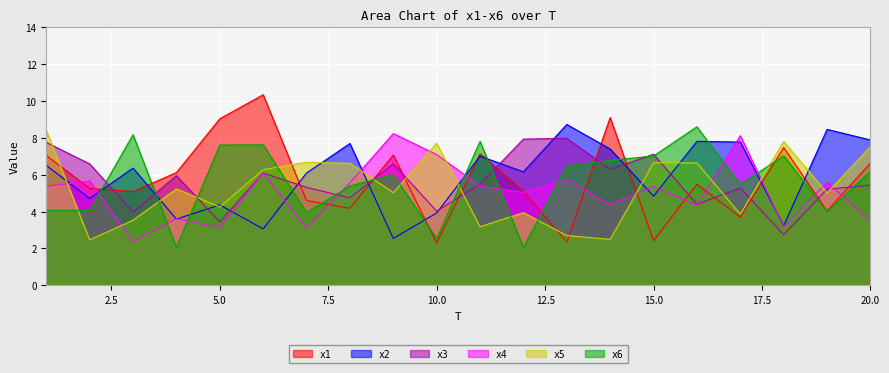

Where is the first local maximum for x6?

3